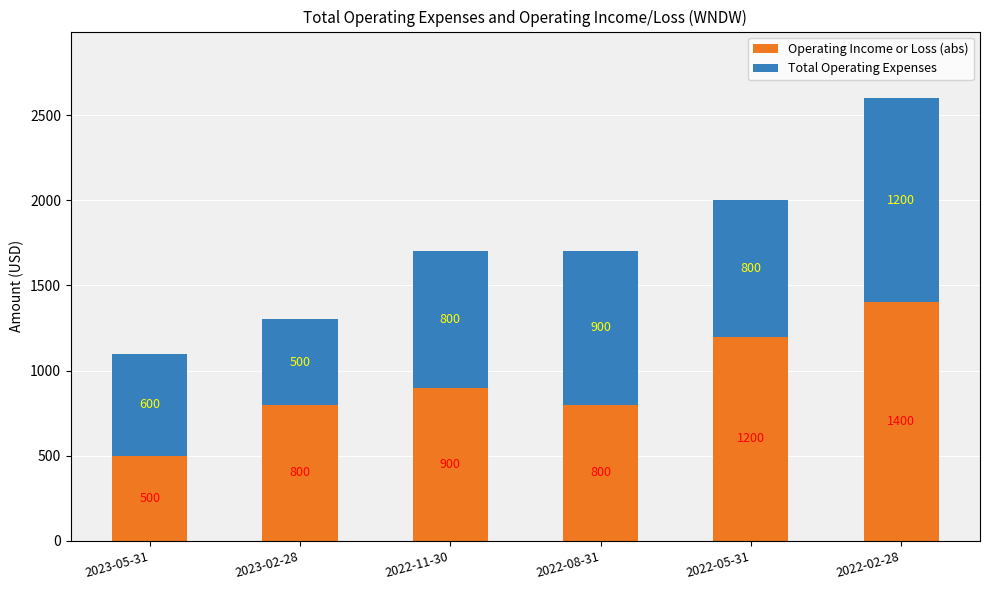

Which category has the highest value in the Operating Income or Loss (abs) series?

2022-02-28